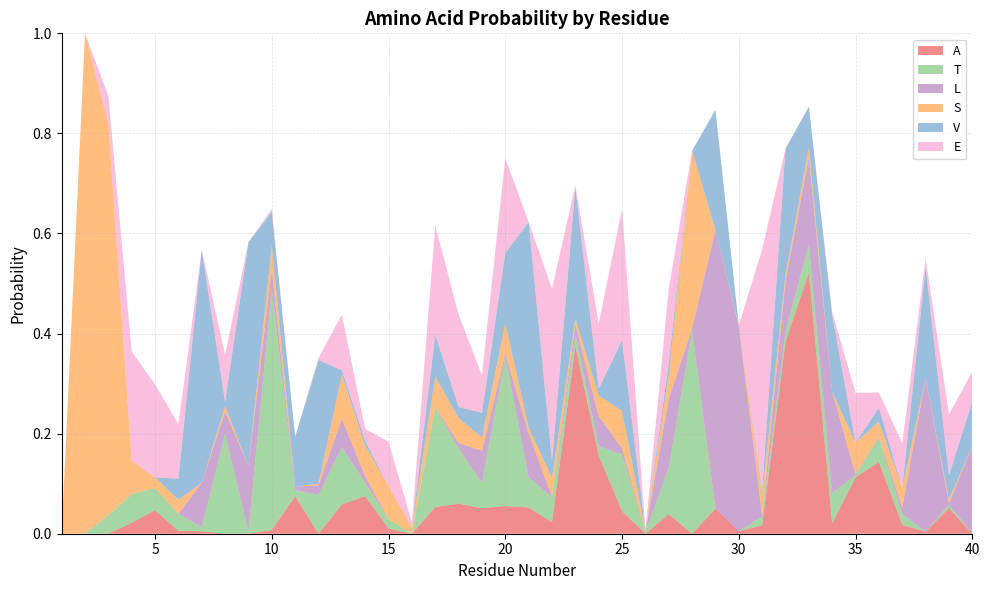

Reading left to right, what are all the values shown in this chart?

A: 0.0	0.0	0.0	0.0	0.0	0.0	0.0	0.0	0.0	0.0	0.1	0.0	0.1	0.1	0.0	0.0	0.1	0.1	0.1	0.1	0.1	0.0	0.4	0.2	0.0	0.0	0.0	0.0	0.1	0.0	0.0	0.4	0.5	0.0	0.1	0.1	0.0	0.0	0.1	0.0
T: 0.0	0.0	0.0	0.1	0.0	0.0	0.0	0.2	0.0	0.5	0.0	0.1	0.1	0.0	0.0	0.0	0.2	0.1	0.1	0.3	0.1	0.0	0.0	0.0	0.1	0.0	0.1	0.4	0.0	0.0	0.0	0.0	0.1	0.1	0.0	0.0	0.0	0.0	0.0	0.0
L: 0.0	0.0	0.0	0.0	0.0	0.0	0.1	0.0	0.1	0.0	0.0	0.0	0.1	0.0	0.0	0.0	0.0	0.0	0.1	0.0	0.1	0.0	0.0	0.1	0.0	0.0	0.1	0.0	0.6	0.4	0.0	0.1	0.2	0.2	0.0	0.0	0.0	0.3	0.0	0.2
S: 0.0	1.0	0.8	0.1	0.0	0.0	0.0	0.0	0.0	0.0	0.0	0.0	0.1	0.1	0.1	0.0	0.1	0.0	0.0	0.1	0.0	0.0	0.0	0.0	0.1	0.0	0.0	0.4	0.0	0.0	0.0	0.0	0.0	0.0	0.1	0.0	0.0	0.0	0.0	0.0
V: 0.0	0.0	0.0	0.0	0.0	0.0	0.5	0.0	0.4	0.1	0.1	0.2	0.0	0.0	0.0	0.0	0.1	0.0	0.0	0.1	0.4	0.0	0.3	0.0	0.1	0.0	0.0	0.0	0.2	0.0	0.0	0.3	0.1	0.2	0.0	0.0	0.0	0.2	0.0	0.1
E: 0.0	0.0	0.1	0.2	0.2	0.1	0.0	0.1	0.0	0.0	0.0	0.0	0.1	0.0	0.1	0.0	0.2	0.2	0.1	0.2	0.0	0.3	0.0	0.1	0.3	0.0	0.1	0.0	0.0	0.0	0.5	0.0	0.0	0.0	0.1	0.0	0.1	0.0	0.1	0.1